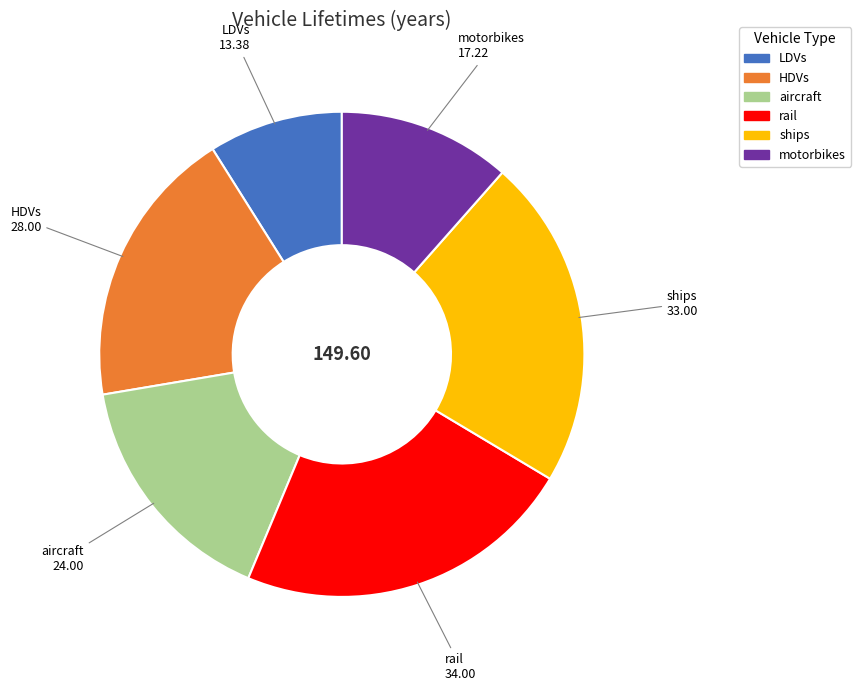

What is the ratio of the value at motorbikes to the value at aircraft?

0.7